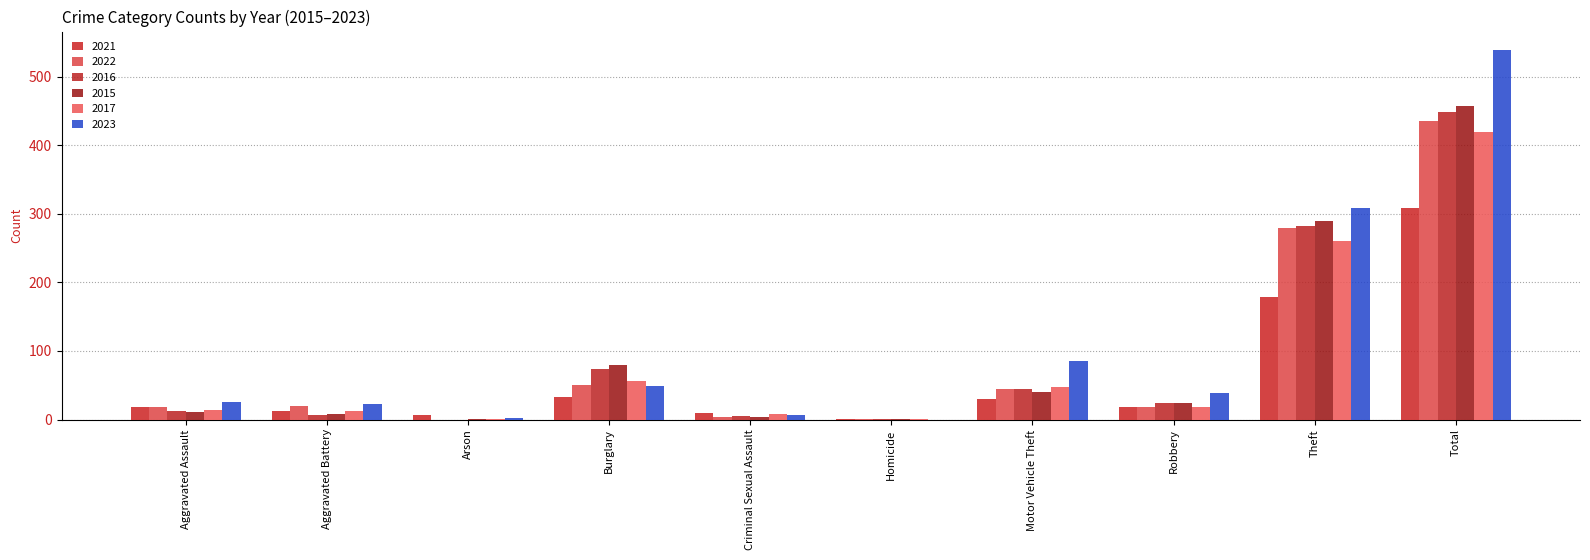

What is the label of the 10th bar from the left?

Total